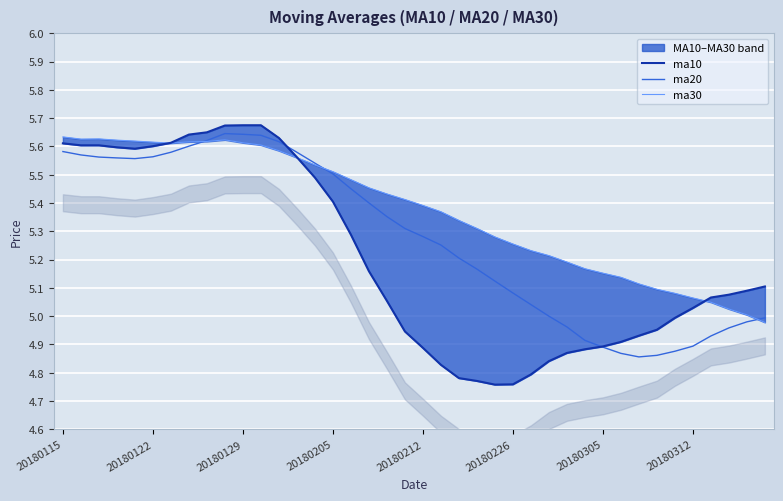

Which series has the largest total across all categories?

ma30